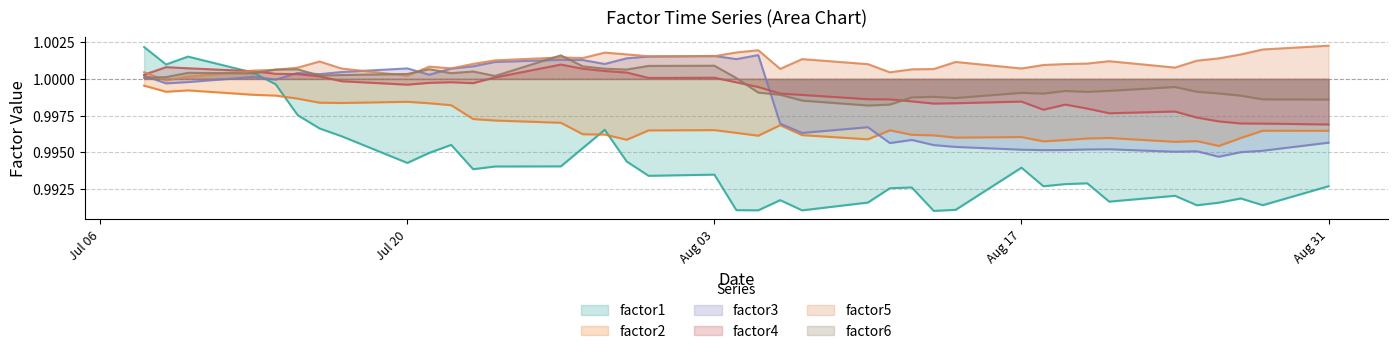

What is the greatest value displayed?

1.0